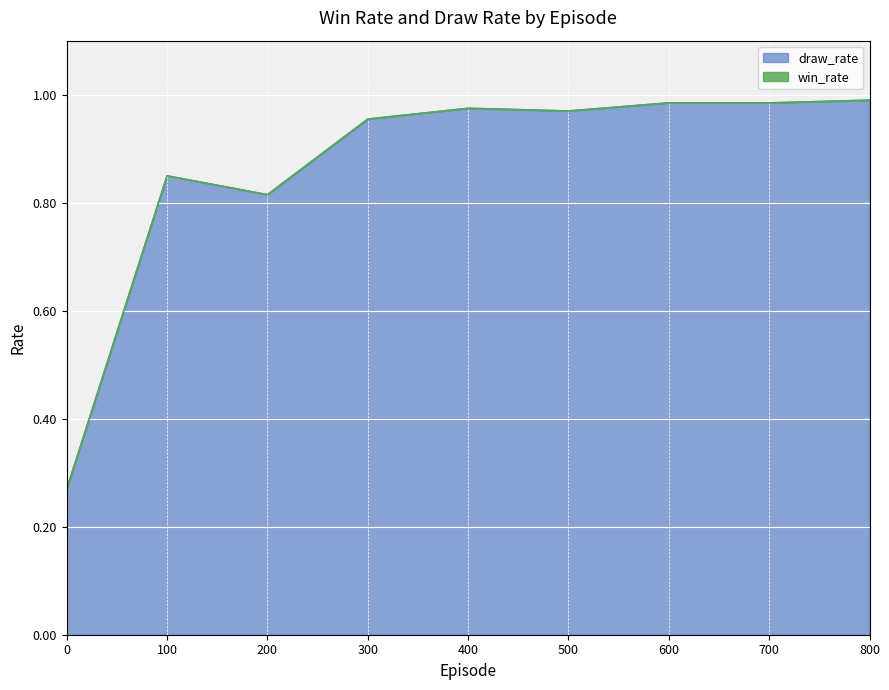

Does the chart display data point markers on the line(s)?

No